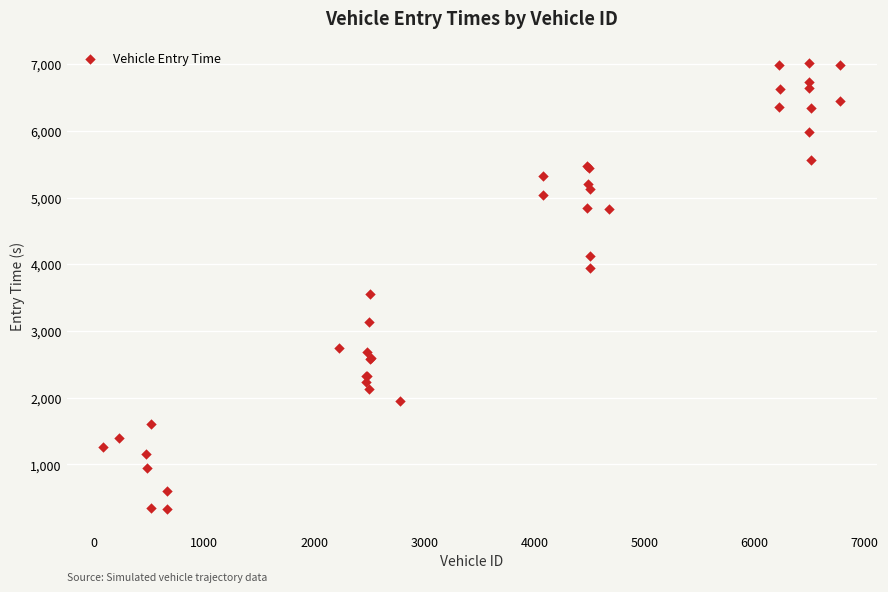

What Y value in the scatter plot is closest to 3675?

3558.5